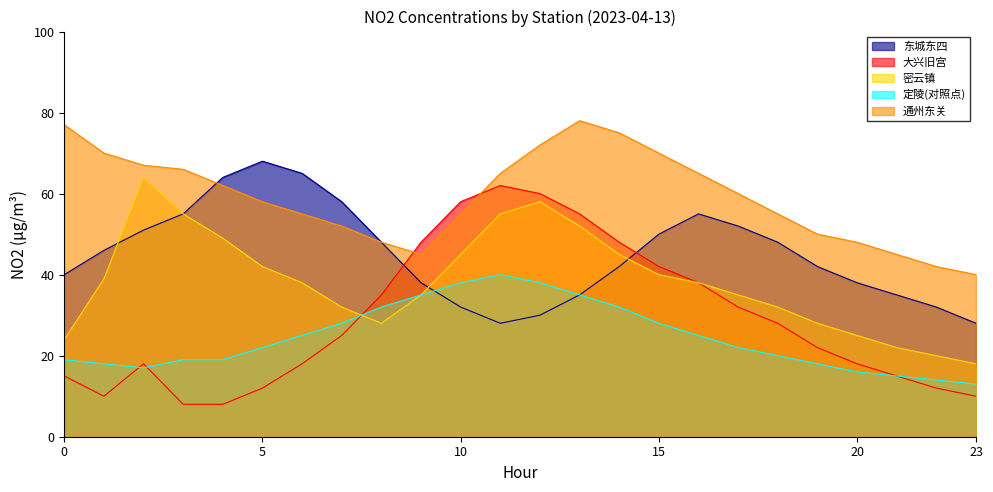

At which category is the sum across all series the highest?

13